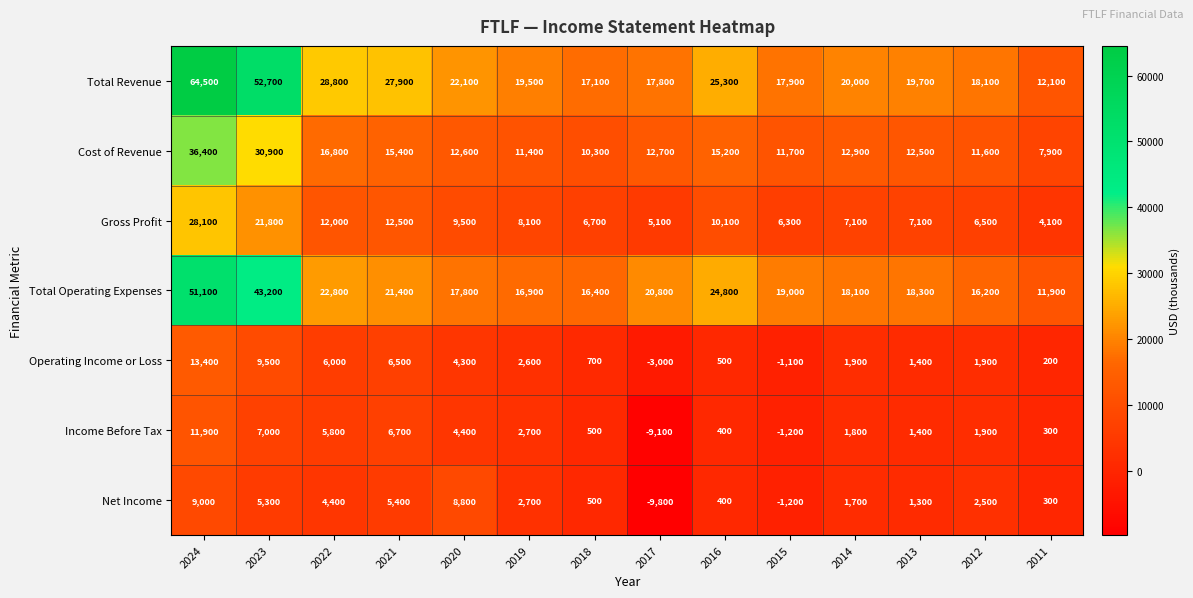

The Cost of Revenue series shows 30900 at 2023. True or false?

True